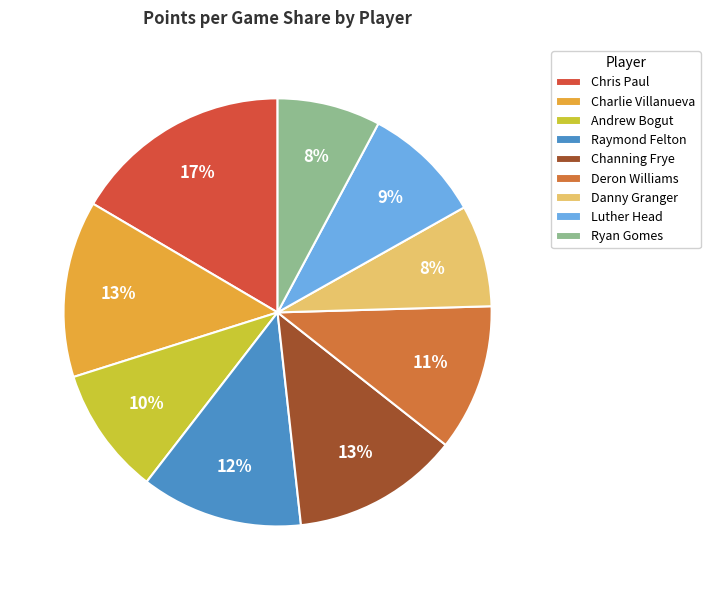

What percentage is NOT represented by Danny Granger?

92.3%